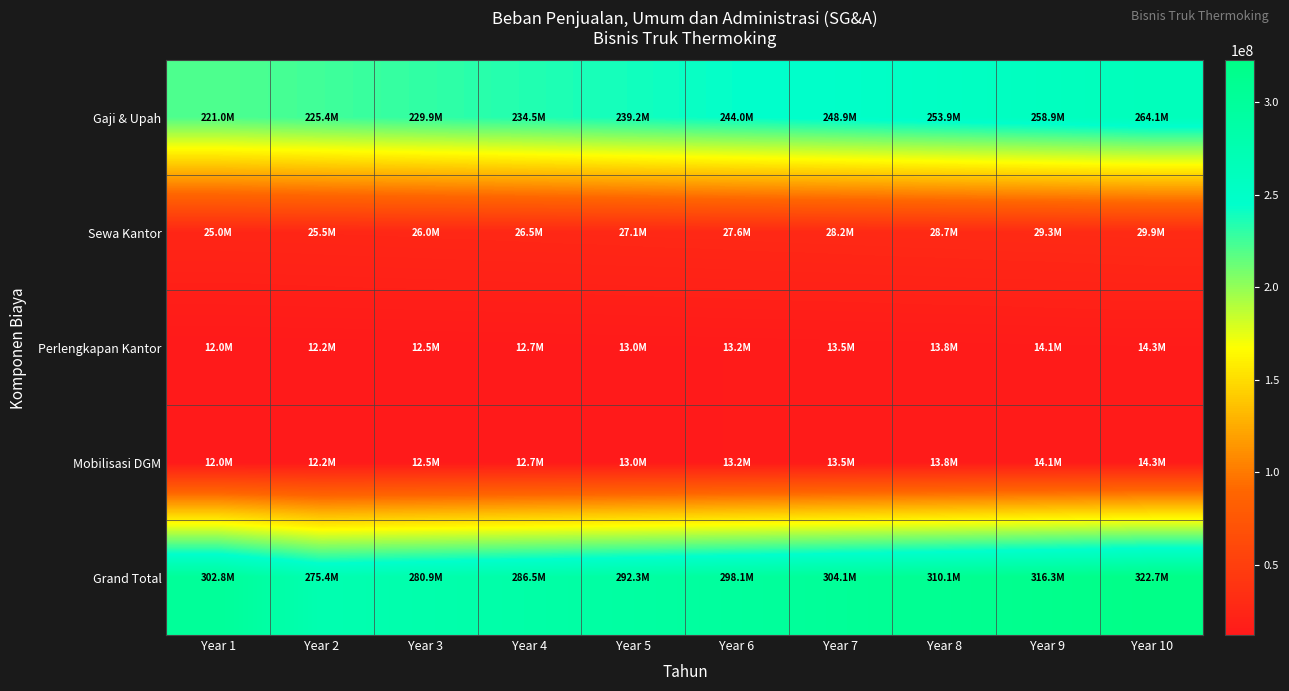

What is the maximum value shown in the chart?

322674993.5